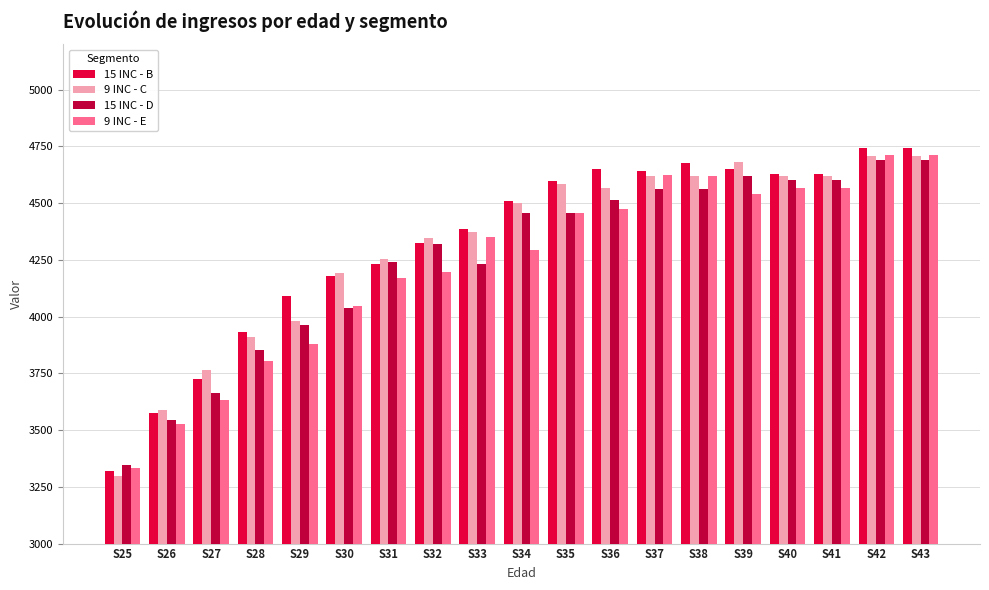

How many series are shown in this chart?

4